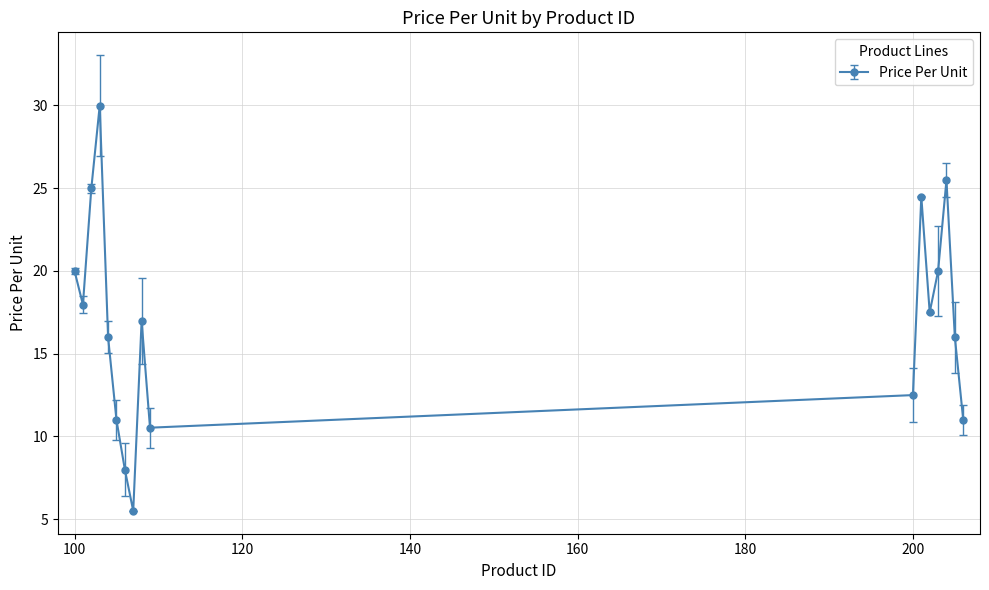

How many data points does each series have?

17